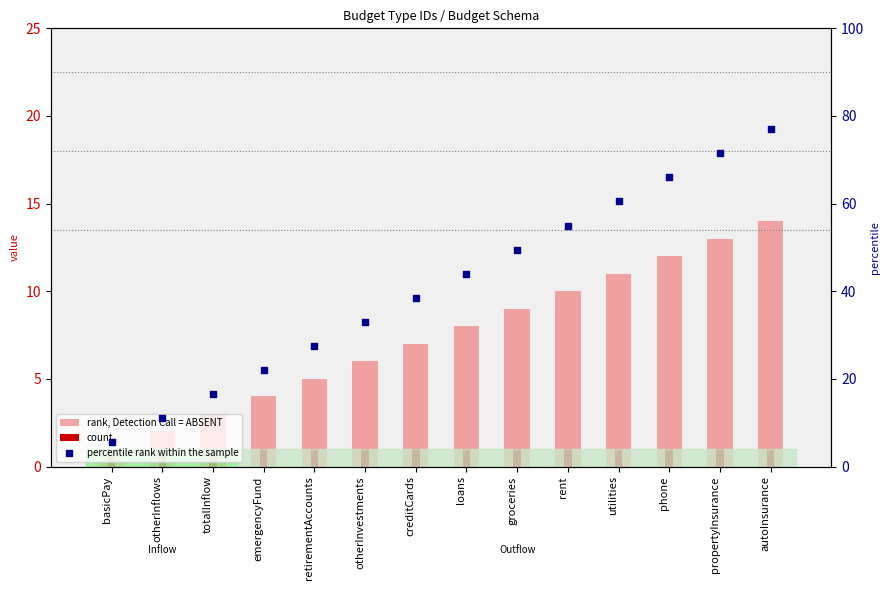

Which series contains the lowest Y value?

rank, Detection Call = ABSENT